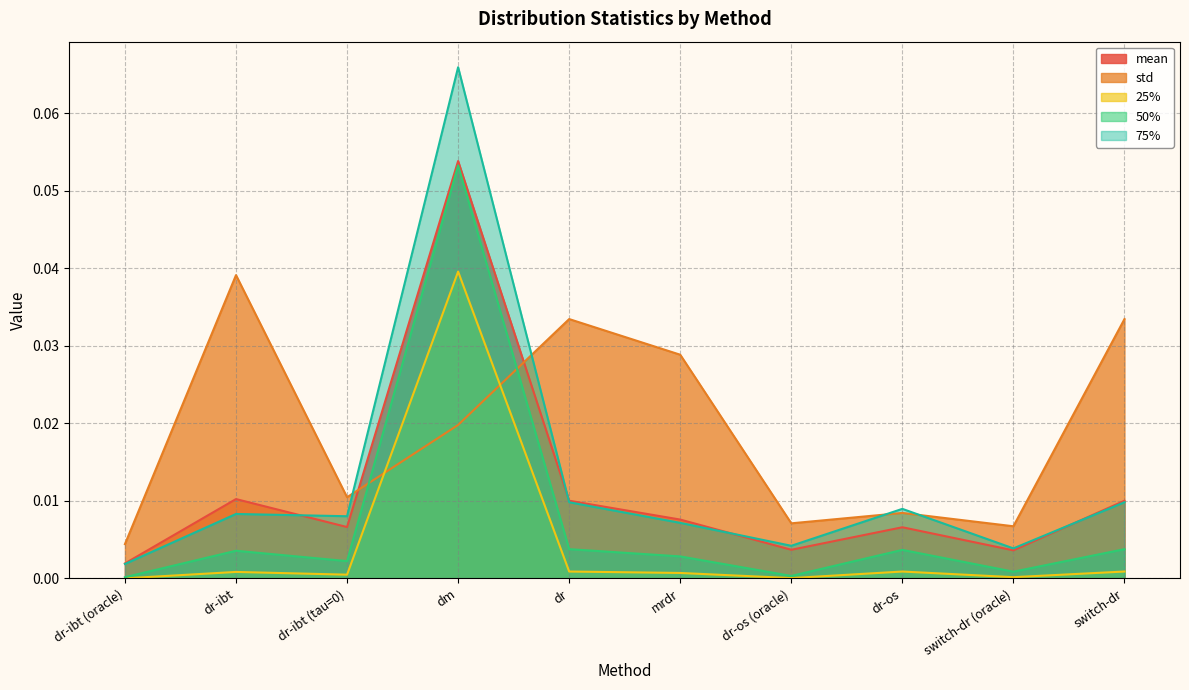

Reading left to right, list all the values displayed in this chart.

mean: dr-ibt (oracle)=0.0	dr-ibt=0.0	dr-ibt (tau=0)=0.0	dm=0.1	dr=0.0	mrdr=0.0	dr-os (oracle)=0.0	dr-os=0.0	switch-dr (oracle)=0.0	switch-dr=0.0
std: dr-ibt (oracle)=0.0	dr-ibt=0.0	dr-ibt (tau=0)=0.0	dm=0.0	dr=0.0	mrdr=0.0	dr-os (oracle)=0.0	dr-os=0.0	switch-dr (oracle)=0.0	switch-dr=0.0
25%: dr-ibt (oracle)=0.0	dr-ibt=0.0	dr-ibt (tau=0)=0.0	dm=0.0	dr=0.0	mrdr=0.0	dr-os (oracle)=0.0	dr-os=0.0	switch-dr (oracle)=0.0	switch-dr=0.0
50%: dr-ibt (oracle)=0.0	dr-ibt=0.0	dr-ibt (tau=0)=0.0	dm=0.1	dr=0.0	mrdr=0.0	dr-os (oracle)=0.0	dr-os=0.0	switch-dr (oracle)=0.0	switch-dr=0.0
75%: dr-ibt (oracle)=0.0	dr-ibt=0.0	dr-ibt (tau=0)=0.0	dm=0.1	dr=0.0	mrdr=0.0	dr-os (oracle)=0.0	dr-os=0.0	switch-dr (oracle)=0.0	switch-dr=0.0